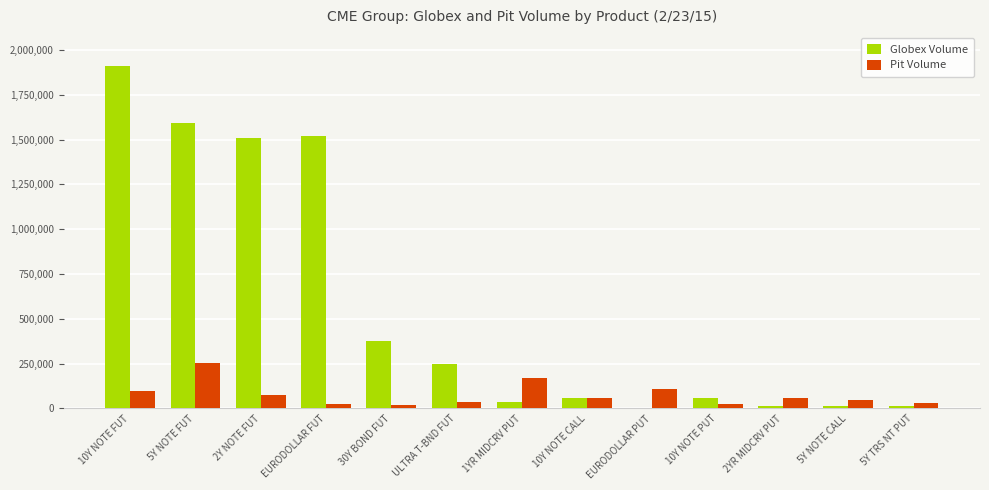

What are all the series names shown in the legend?

Globex Volume, Pit Volume